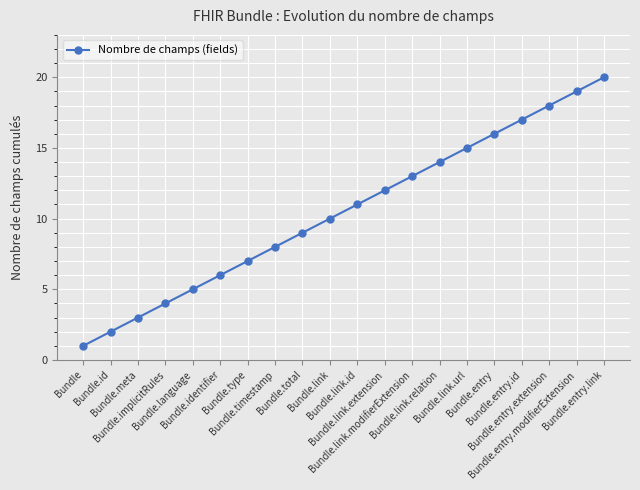

The value at Bundle.id is 1. True or false?

False